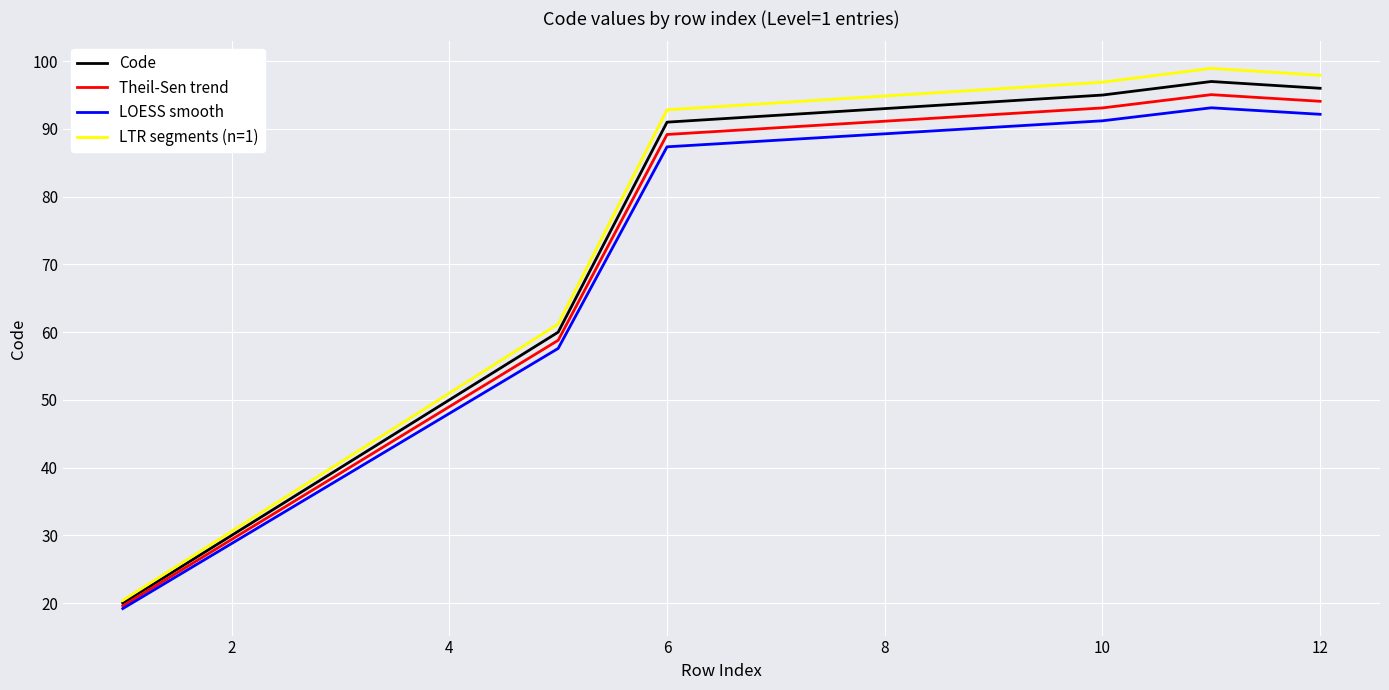

What is the maximum value shown in the chart?

98.9